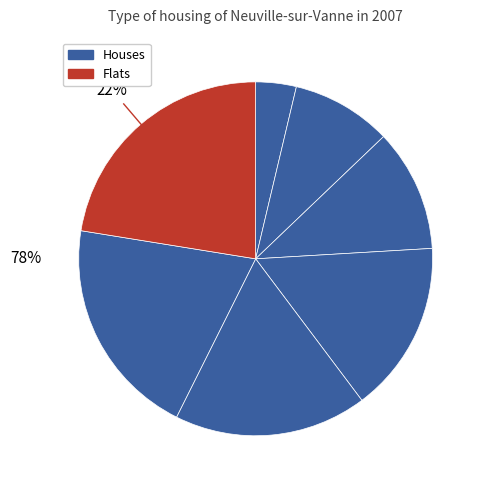

Count the number of slices in the pie.

7